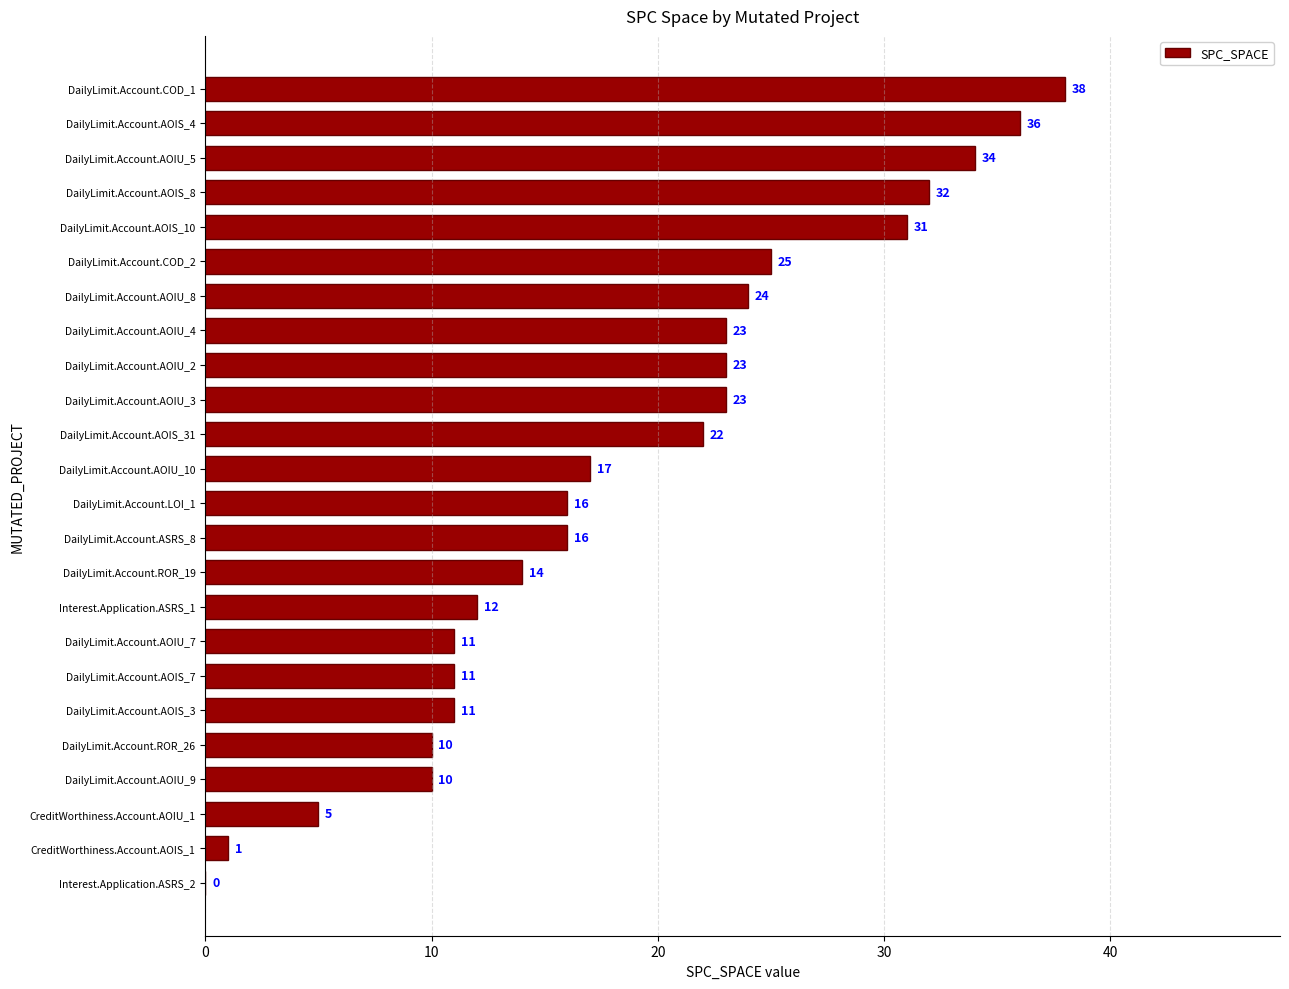

How many categories are shown in the chart?

24